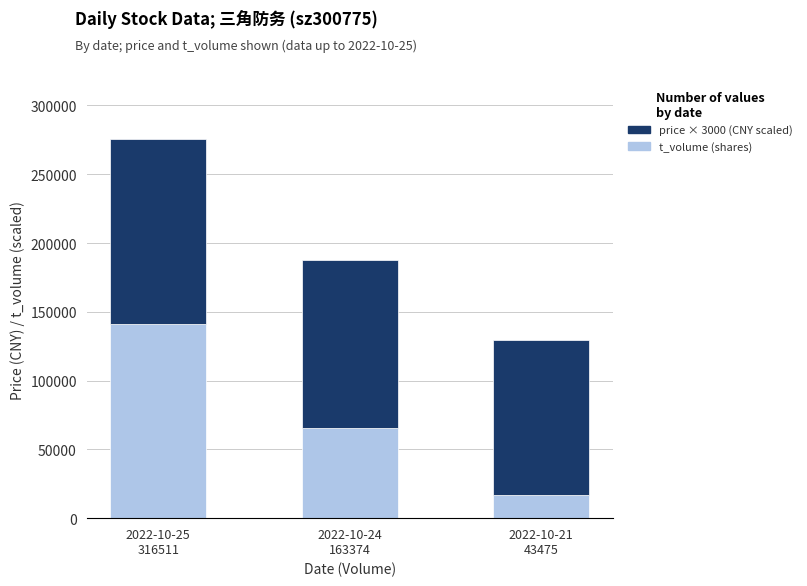

What is the maximum value for t_volume (shares)?

140814